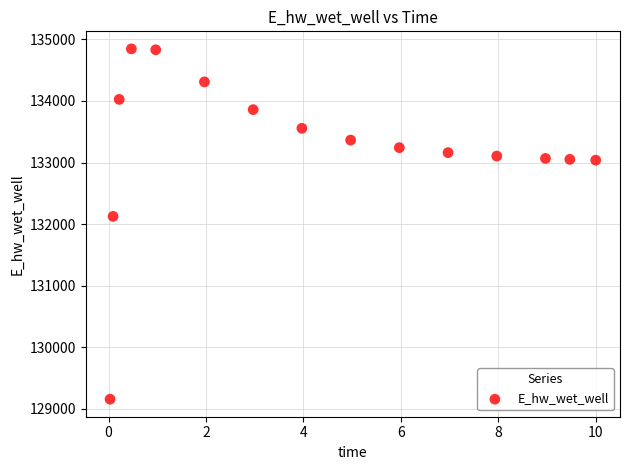

What is the range of X values (max minus min)?

10.0